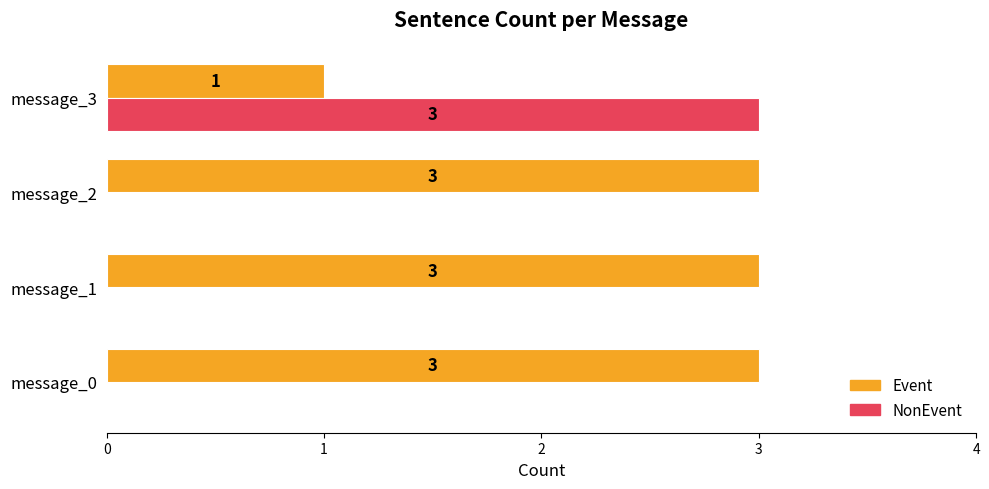

Is the value of Event at message_3 greater than the value of NonEvent at message_0?

Yes